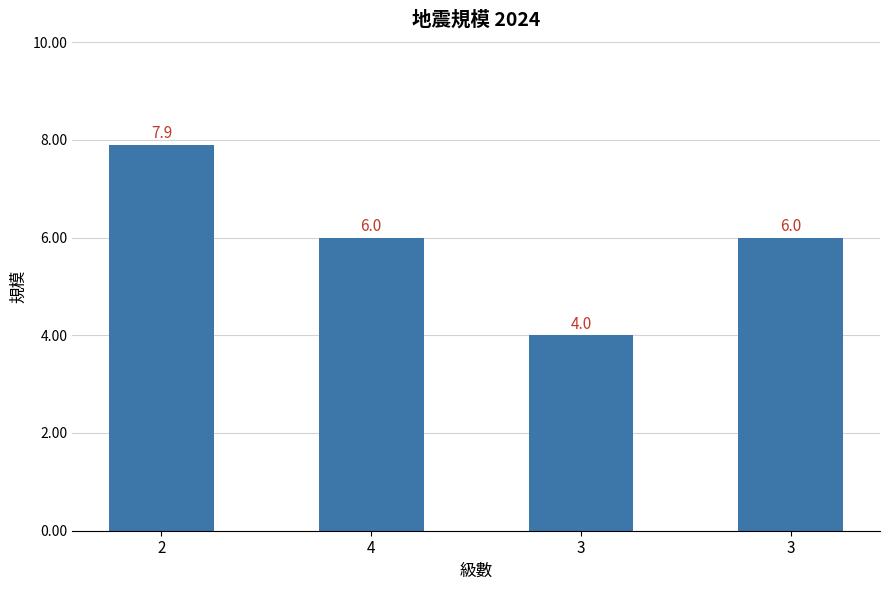

What is the minimum value shown in the chart?

4.0